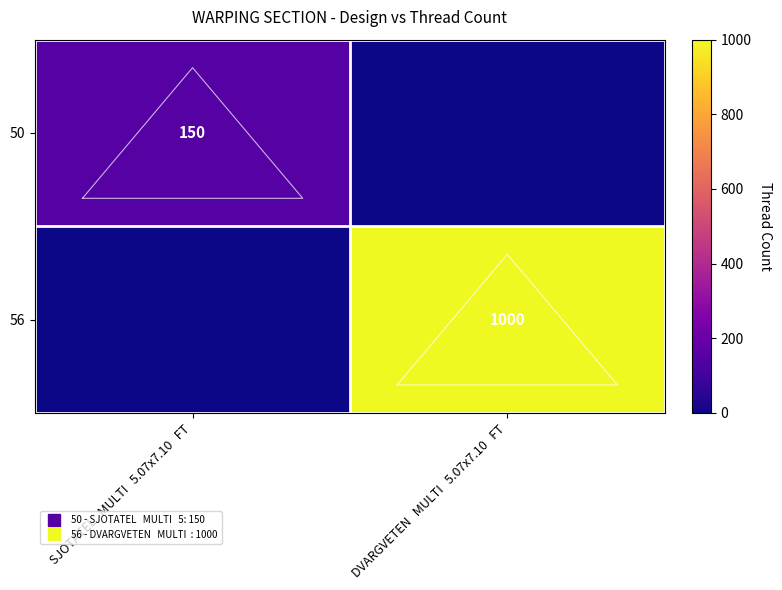

What is the sum of all 56 values?

1000